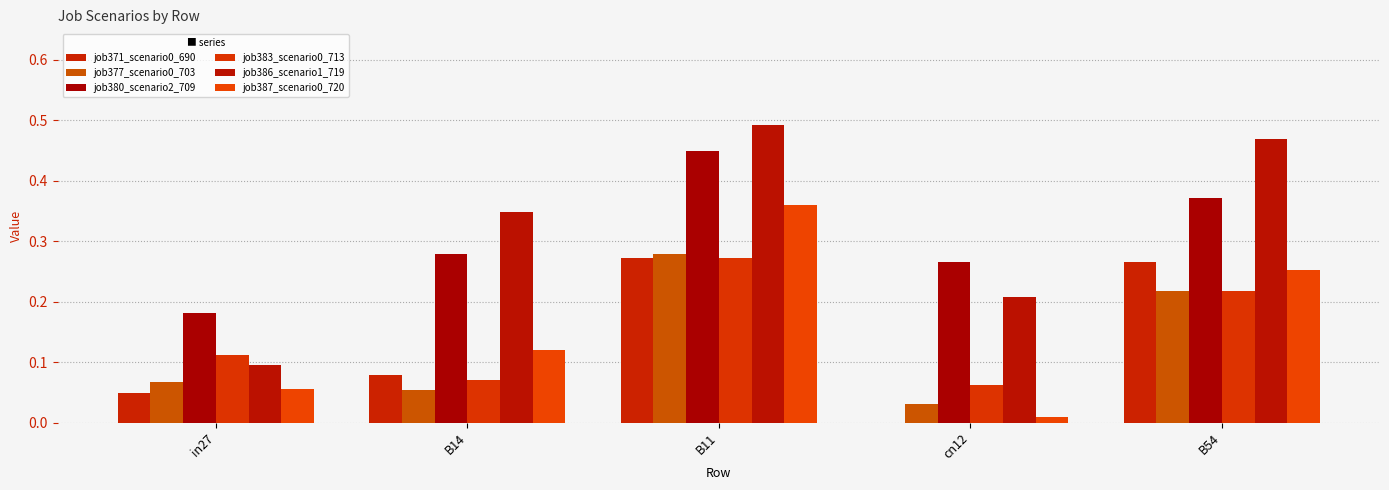

Rank the categories by job371_scenario0_690 value from lowest to highest.

cn12, in27, B14, B54, B11